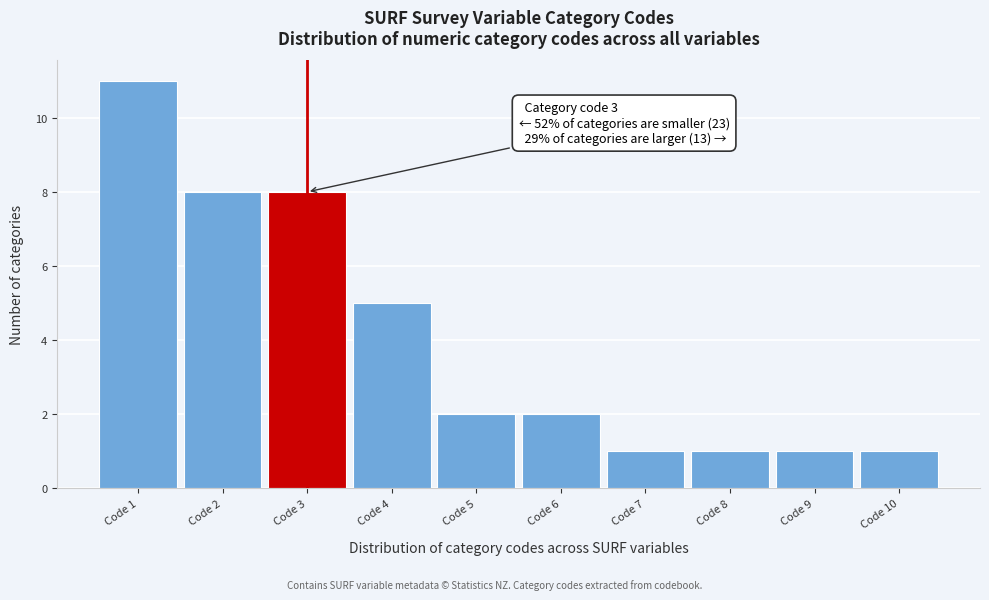

Over which range of the x-axis is the bar tallest?

0.5 to 1.5